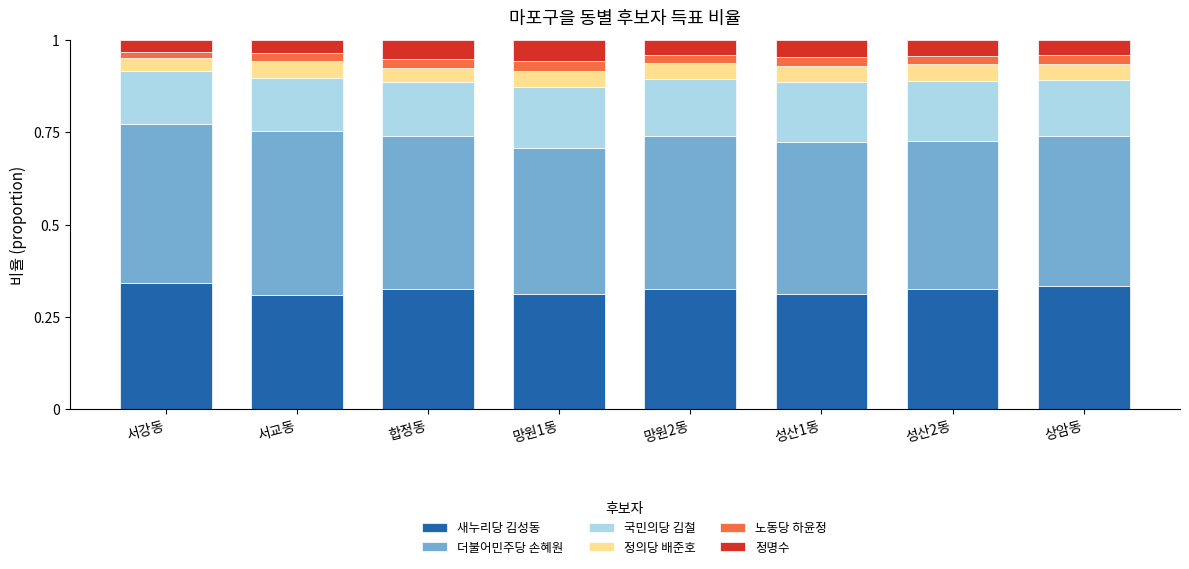

What is the total value across all series at 성산1동?

1.0